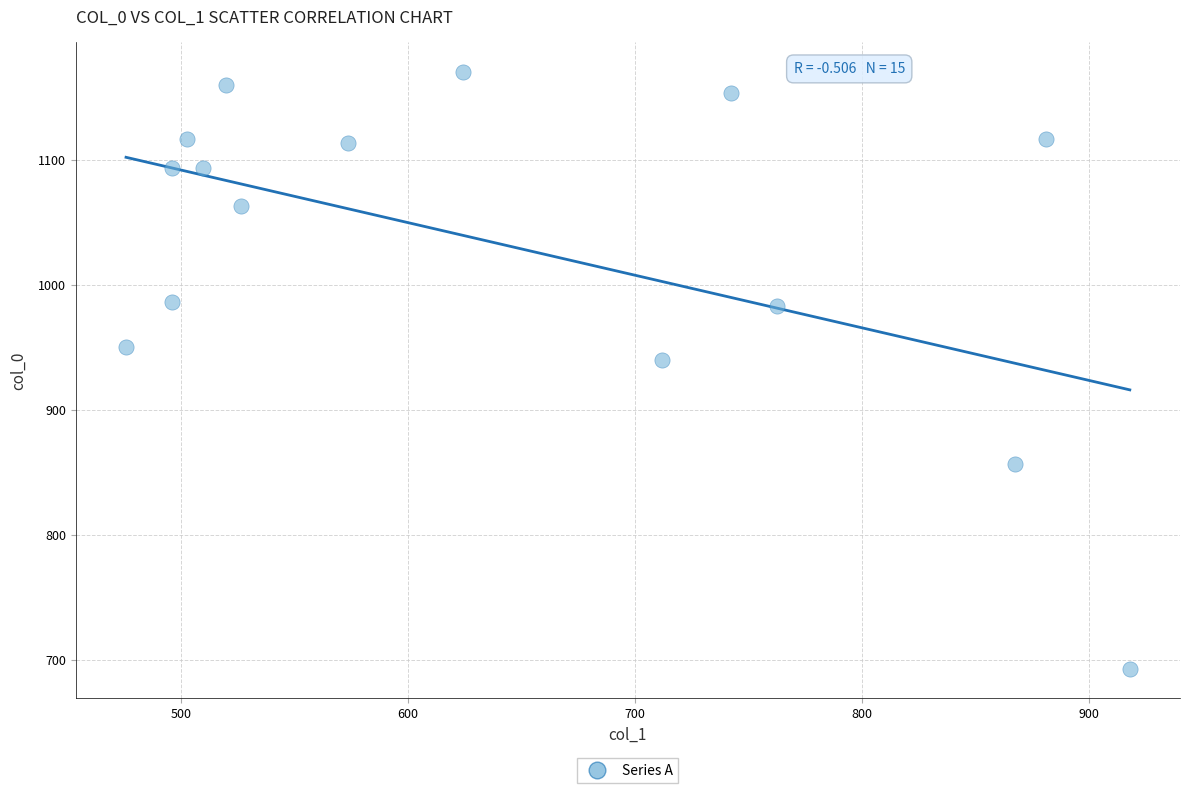

What is the range of X values (max minus min)?

442.1